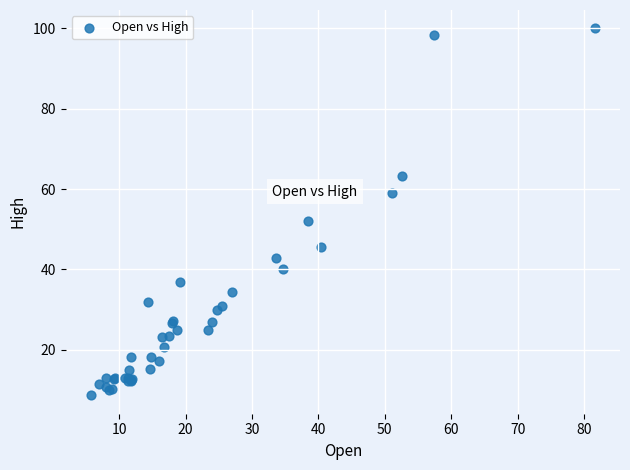

What Y value in the scatter plot is closest to 54?

52.1